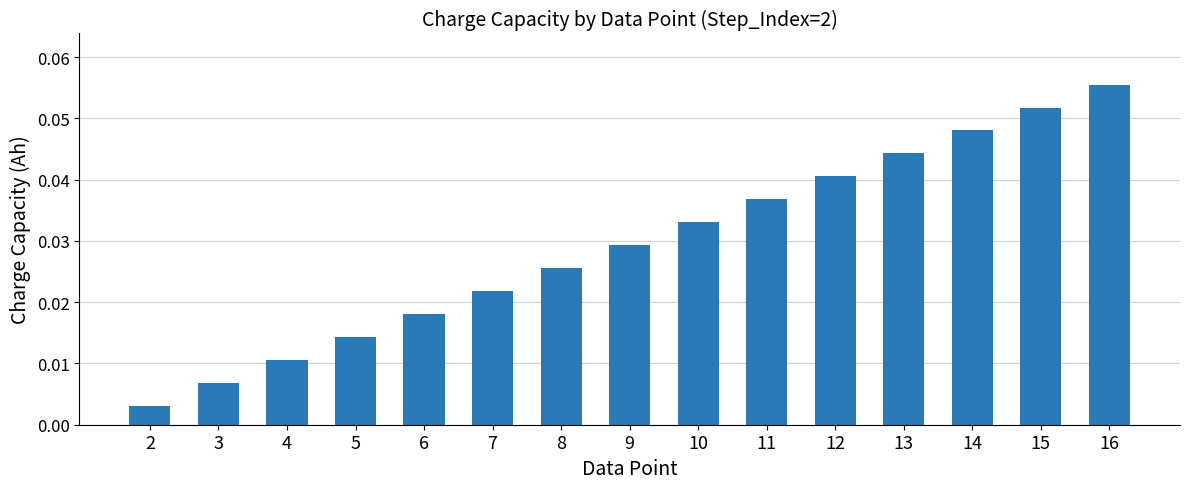

Between 12 and 14, which is larger?

14